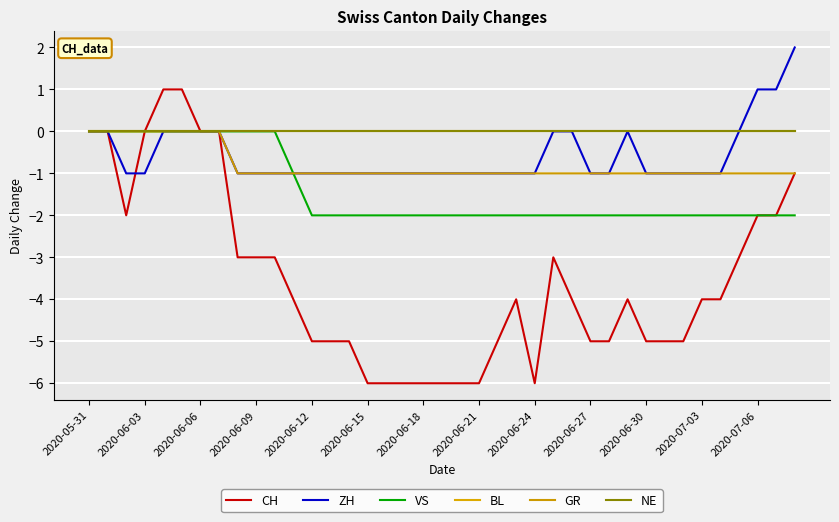

True or false: BL and VS cross at least once.

False